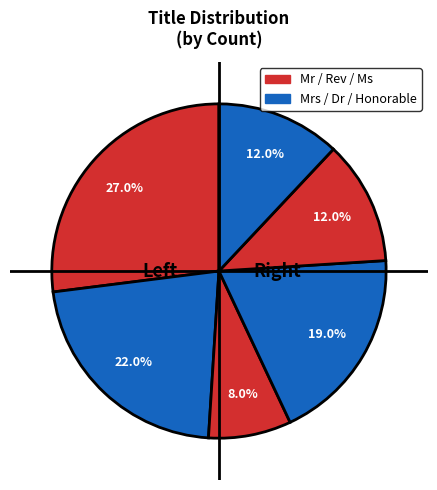

What is the smallest slice in the pie chart?

Ms